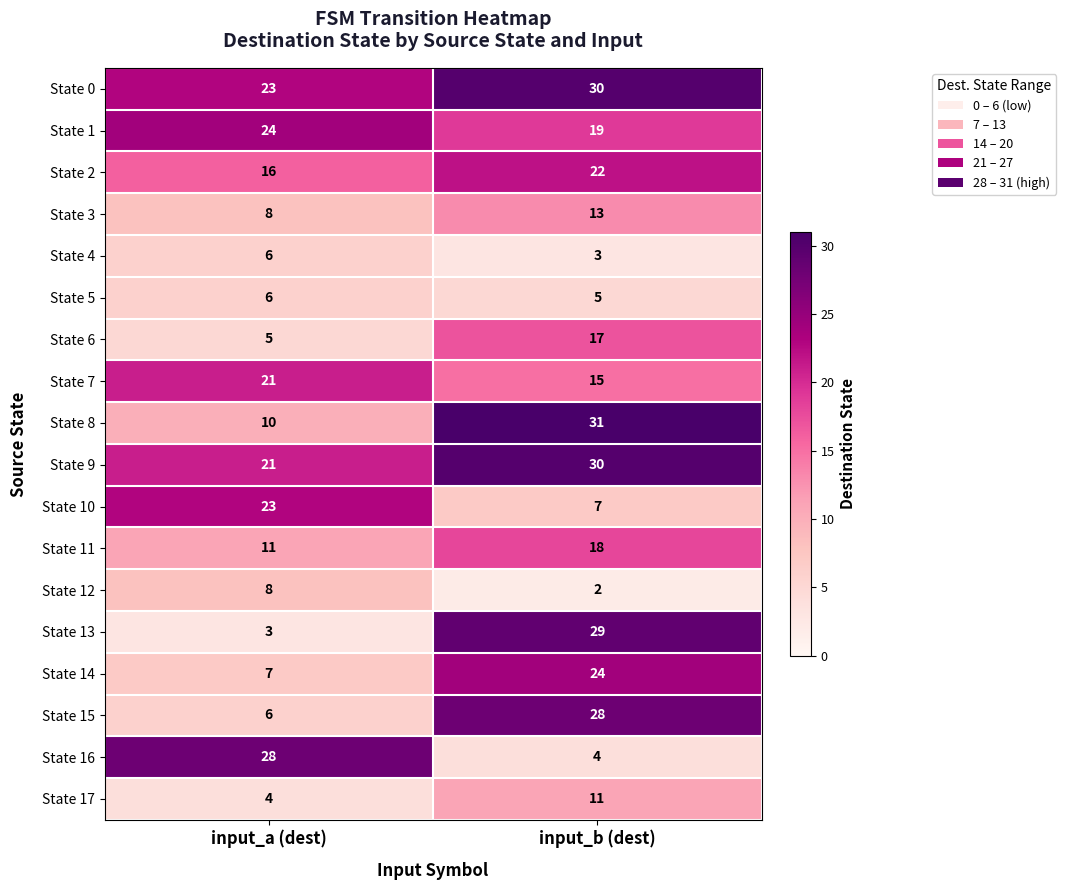

What is the maximum value shown in the chart?

31